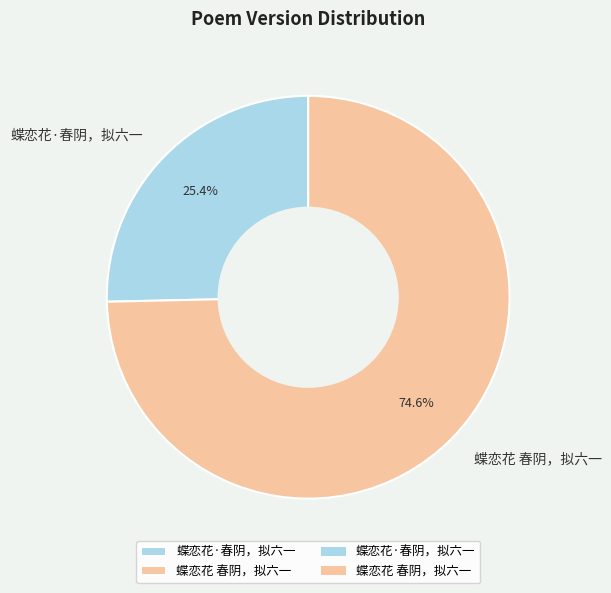

Rank the categories by value from lowest to highest.

蝶恋花·春阴，拟六一, 蝶恋花 春阴，拟六一